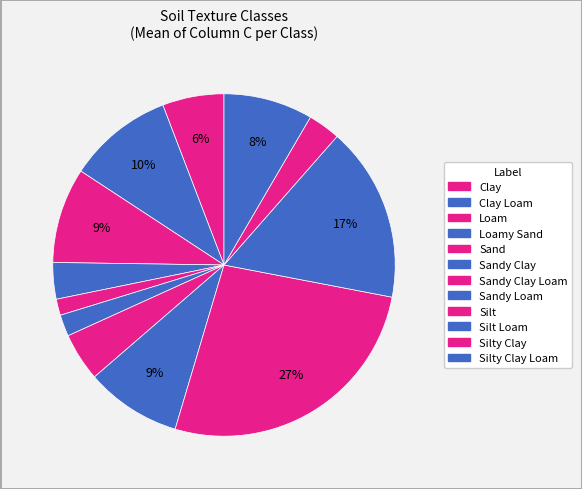

How many slices are in this pie chart?

12